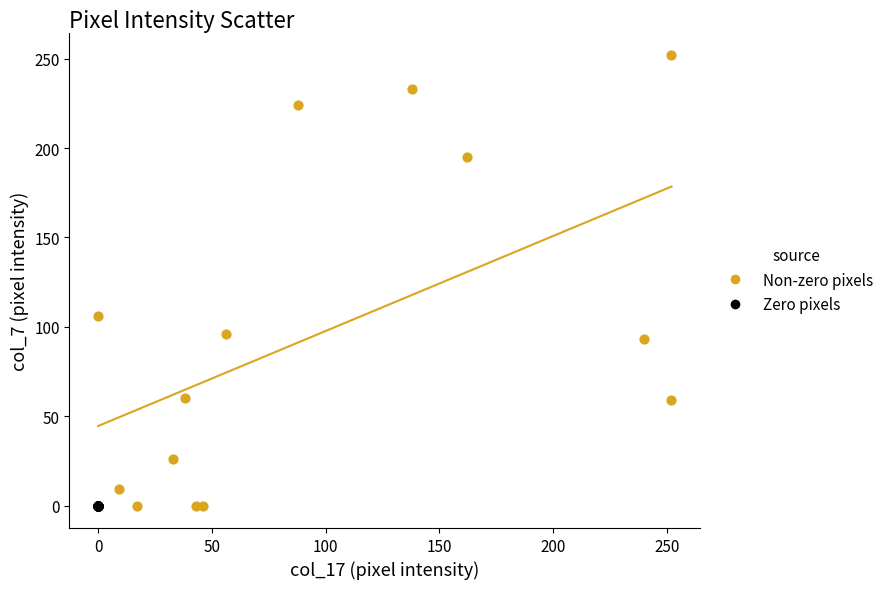

Which series reaches the maximum Y coordinate?

Non-zero pixels